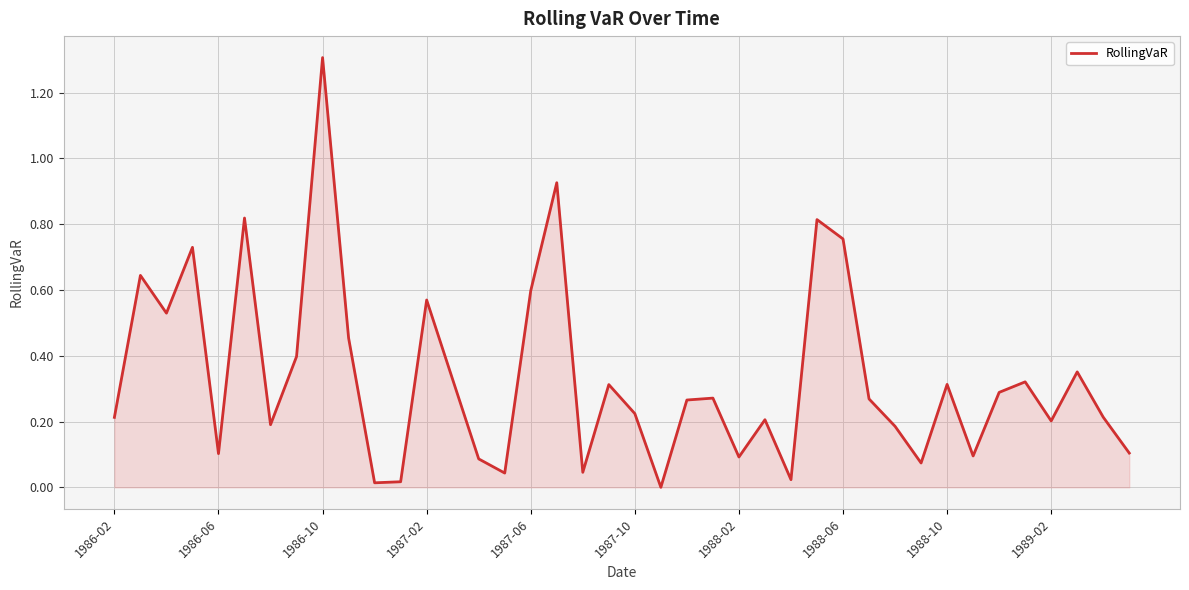

Does the chart display data point markers on the line(s)?

No